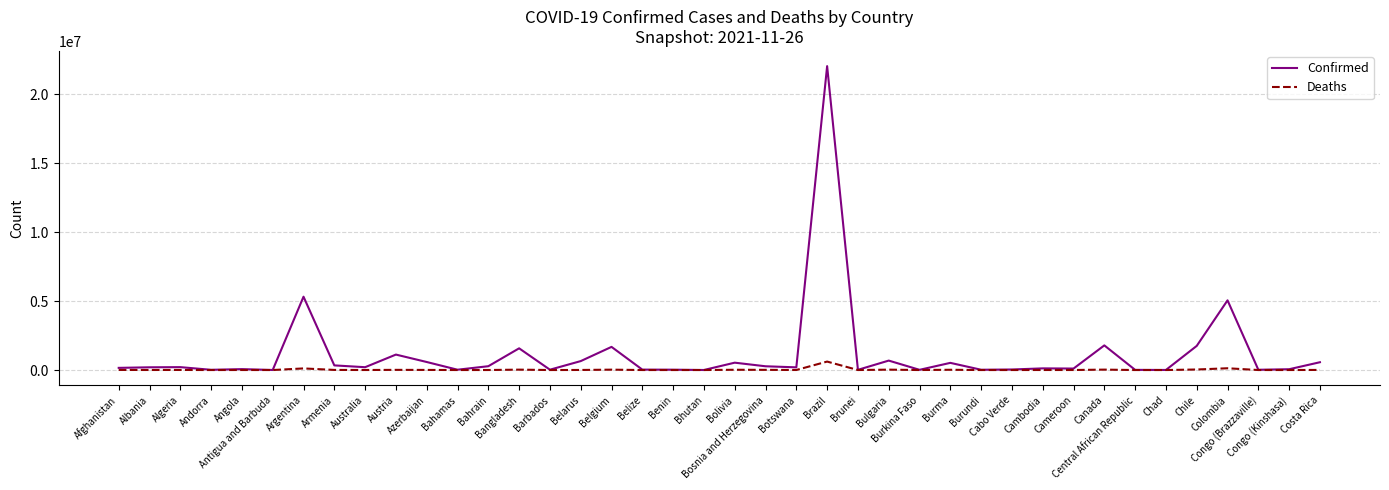

What are all the series names shown in the legend?

Confirmed, Deaths